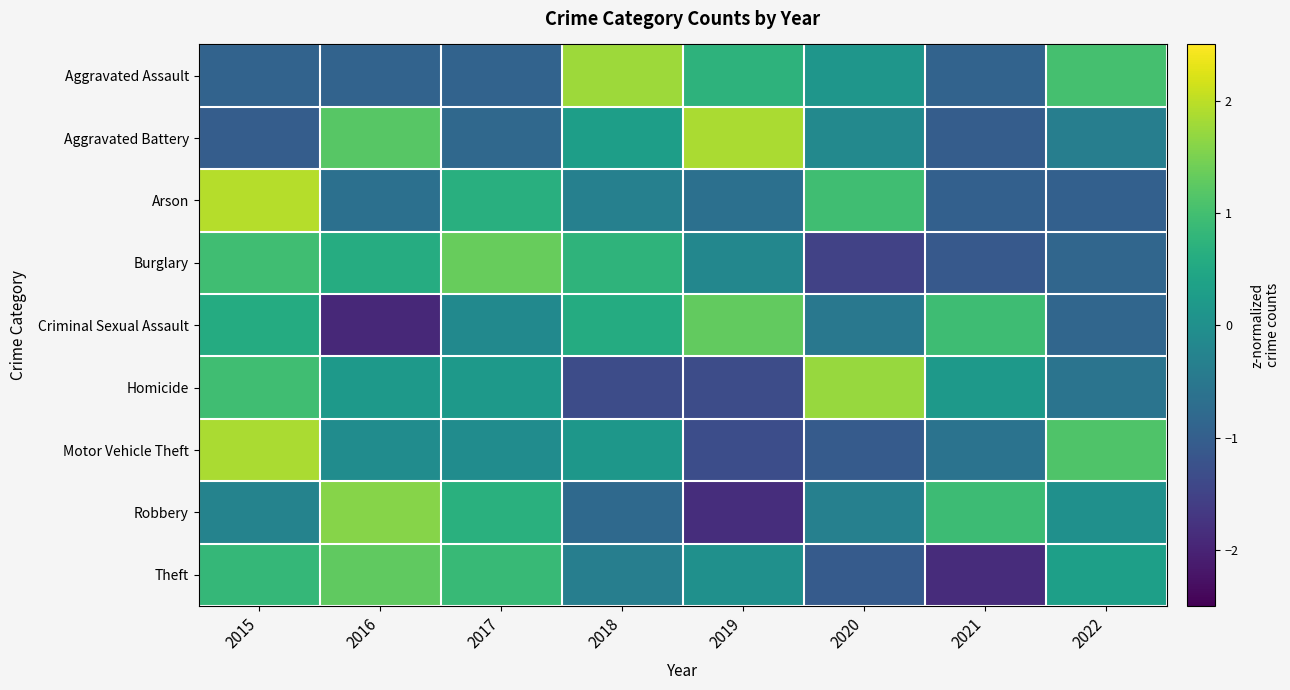

Reading left to right, transcribe all the data shown in this chart.

Aggravated Assault: 2015=-0.9	2016=-0.9	2017=-0.9	2018=1.8	2019=0.7	2020=0.1	2021=-0.9	2022=1.0
Aggravated Battery: 2015=-1.0	2016=1.2	2017=-0.8	2018=0.3	2019=1.9	2020=-0.1	2021=-1.0	2022=-0.4
Arson: 2015=1.9	2016=-0.6	2017=0.6	2018=-0.3	2019=-0.6	2020=1.0	2021=-1.0	2022=-1.0
Burglary: 2015=1.0	2016=0.6	2017=1.3	2018=0.7	2019=-0.2	2020=-1.5	2021=-1.1	2022=-0.9
Criminal Sexual Assault: 2015=0.6	2016=-1.9	2017=-0.1	2018=0.6	2019=1.3	2020=-0.5	2021=0.9	2022=-0.9
Homicide: 2015=1.0	2016=0.2	2017=0.2	2018=-1.3	2019=-1.3	2020=1.7	2021=0.2	2022=-0.6
Motor Vehicle Theft: 2015=1.9	2016=-0.1	2017=-0.1	2018=0.1	2019=-1.3	2020=-1.1	2021=-0.6	2022=1.1
Robbery: 2015=-0.3	2016=1.6	2017=0.7	2018=-0.8	2019=-1.8	2020=-0.3	2021=0.9	2022=0.0
Theft: 2015=0.8	2016=1.3	2017=0.9	2018=-0.4	2019=0.0	2020=-1.1	2021=-1.9	2022=0.3